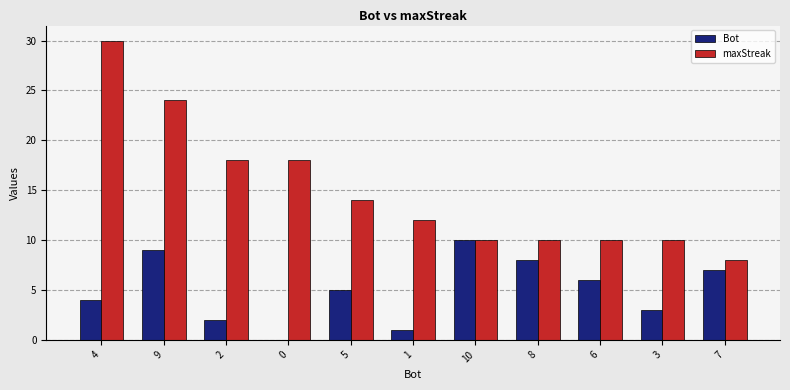

At which category is the sum across all series the highest?

4